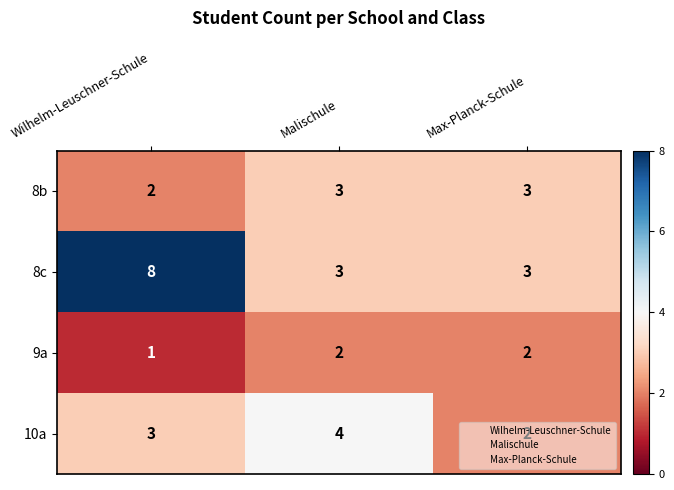

What is the sum of all 10a values?

9